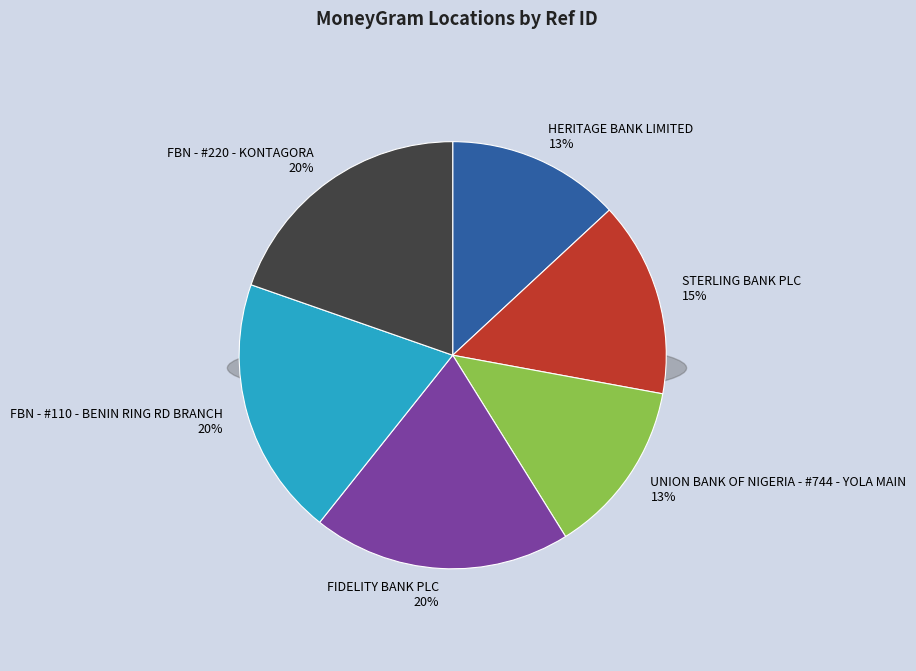

Which has a higher value, FIDELITY BANK PLC or FBN - #220 - KONTAGORA?

FBN - #220 - KONTAGORA